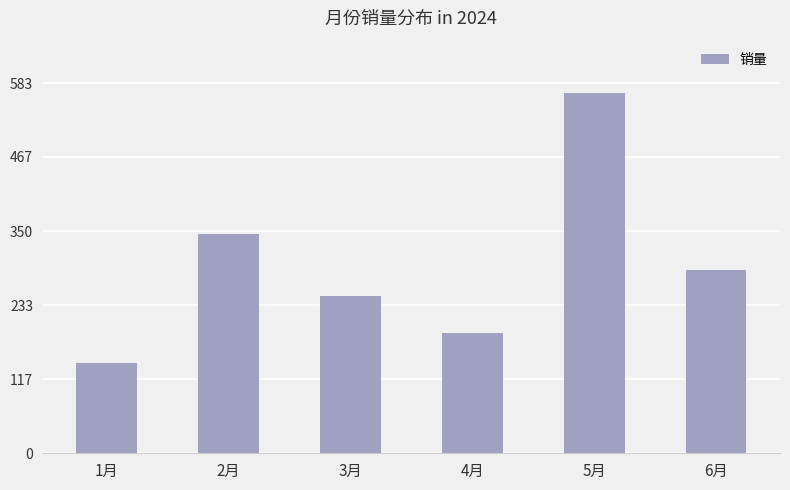

What is the change in value from 3月 to 4月?

-59